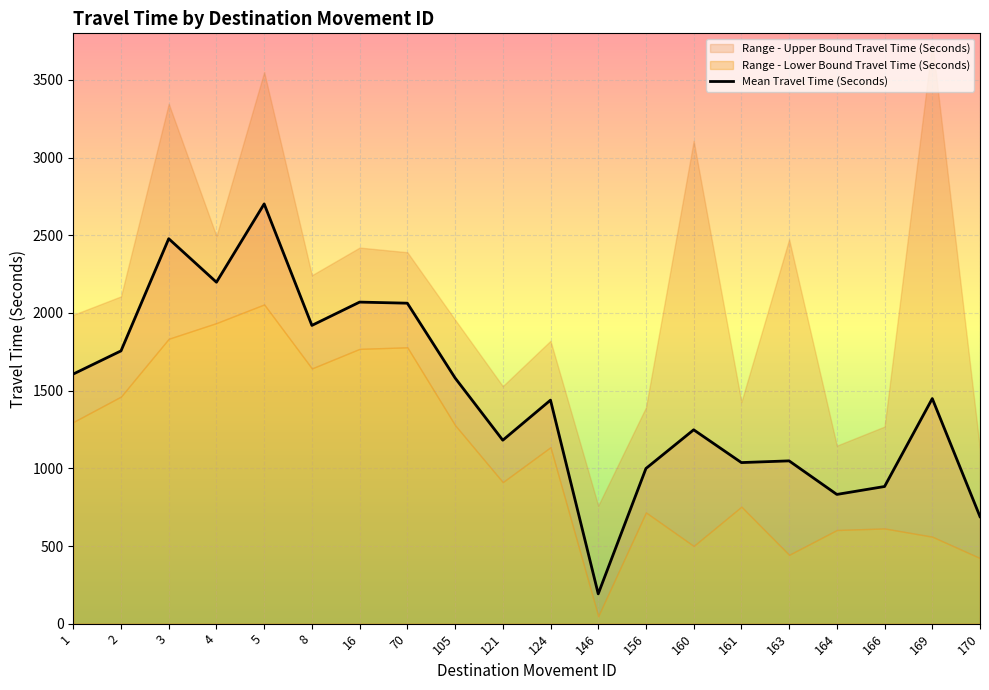

In Range - Upper Bound Travel Time (Seconds), how many points are lower than both neighbors (excluding endpoints)?

6